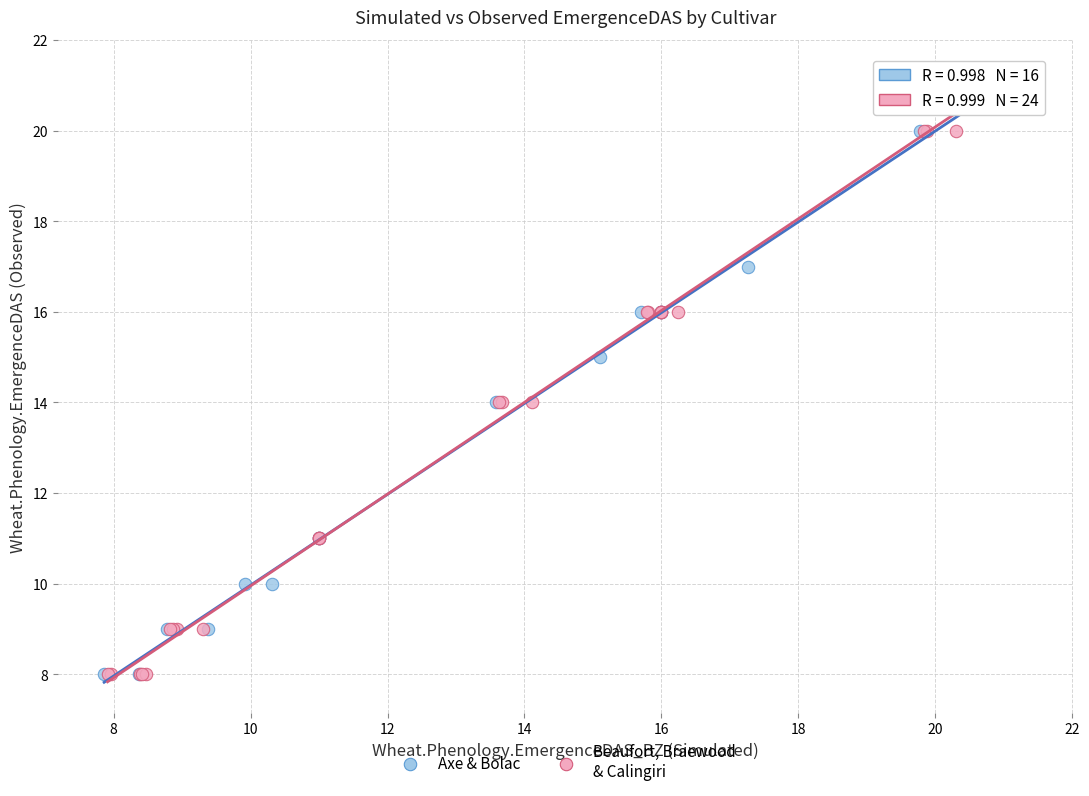

What are all the series names shown in the legend?

Axe & Bolac, Beaufort, Braewood & Calingiri